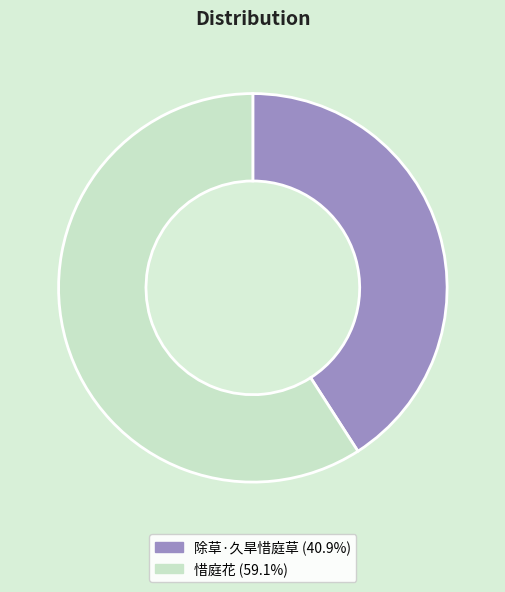

What is the largest slice in the pie chart?

惜庭花